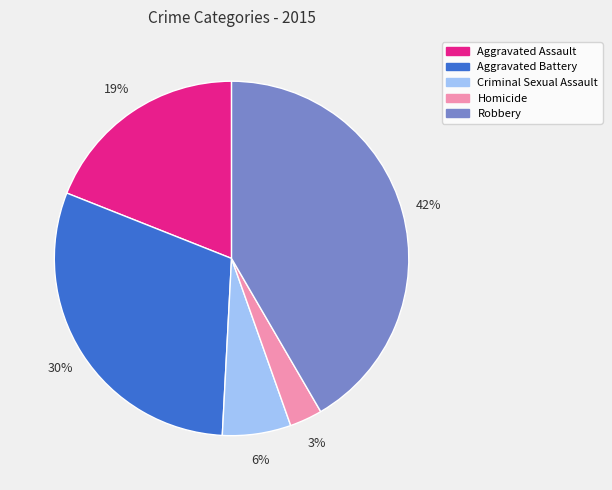

Does Homicide account for over 50% of the chart?

No